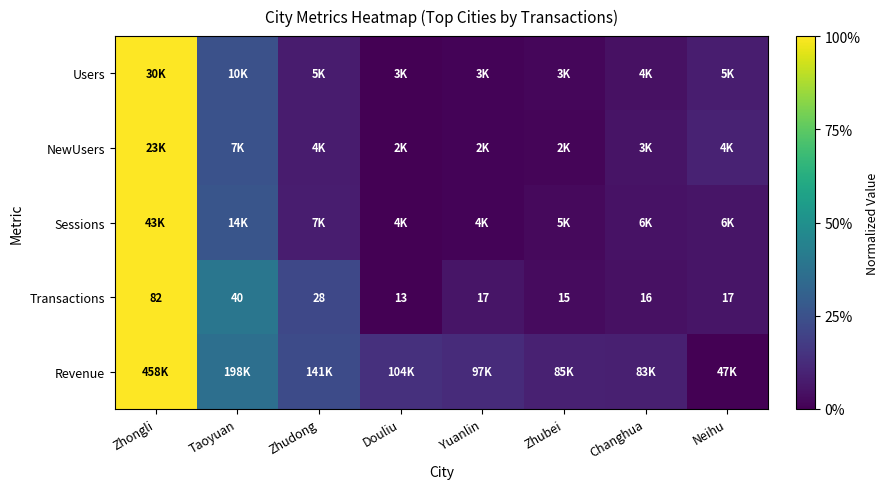

Which category has the highest value in the Transactions series?

Zhongli